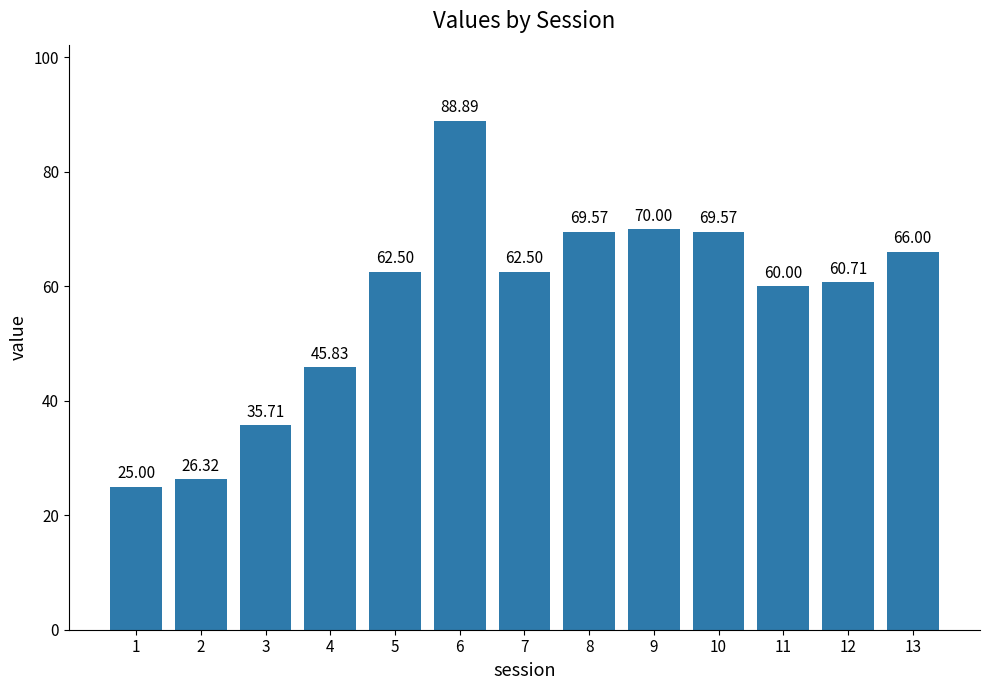

What is the maximum value shown in the chart?

88.9